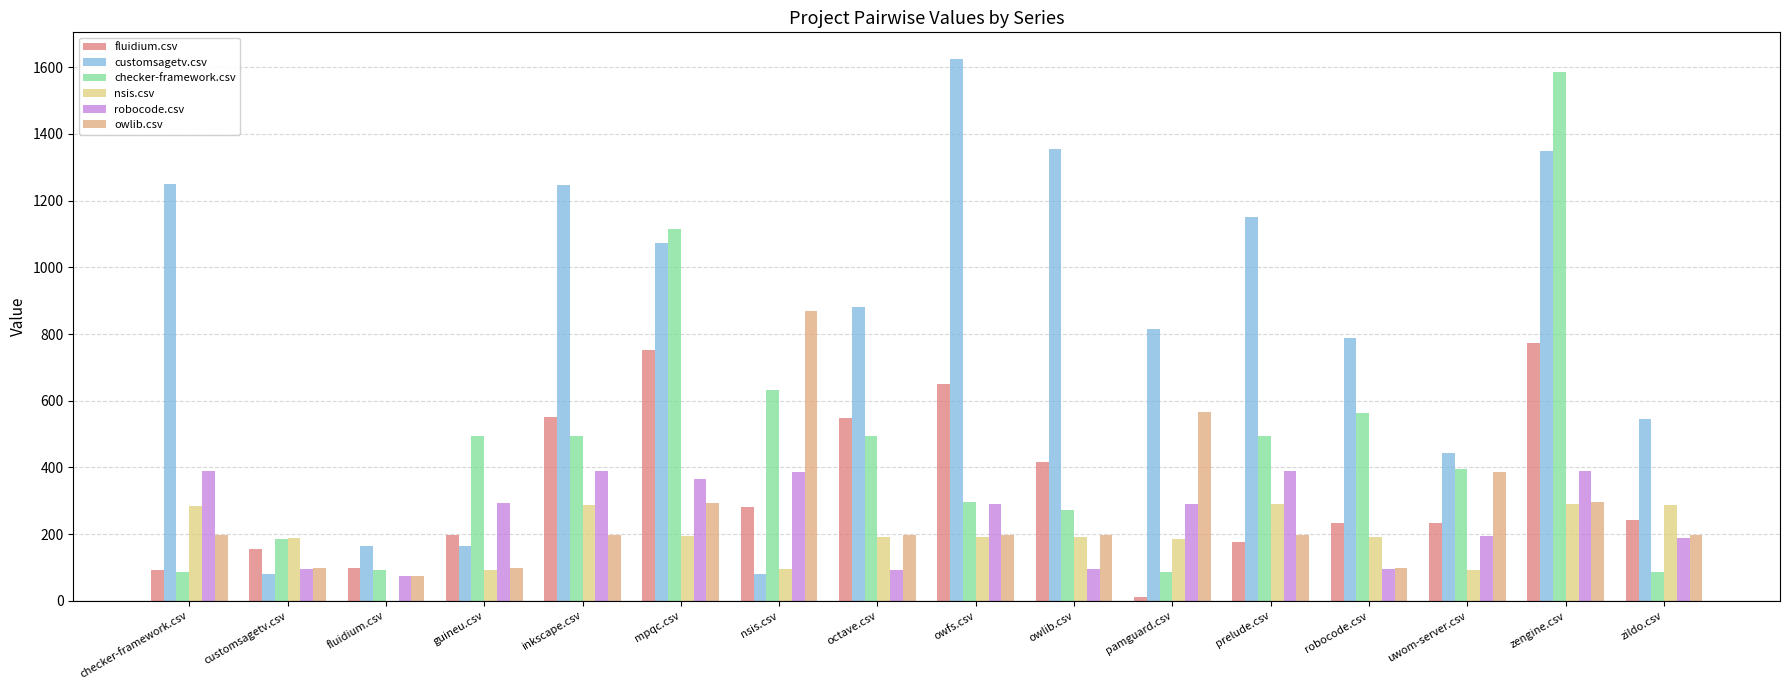

Between owlib.csv and pamguard.csv, which series saw the biggest shift?

customsagetv.csv